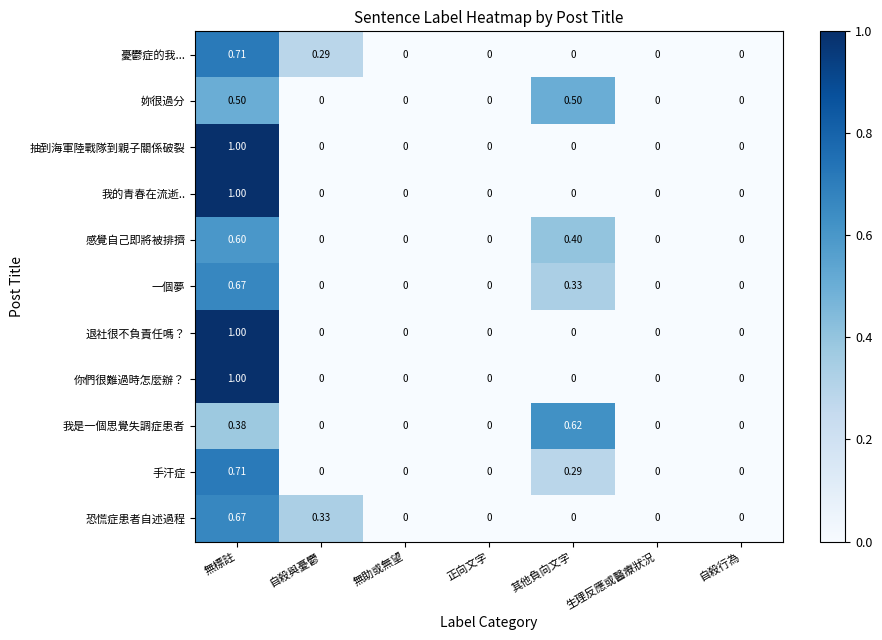

Which category has the highest value in the 一個夢 series?

無標註